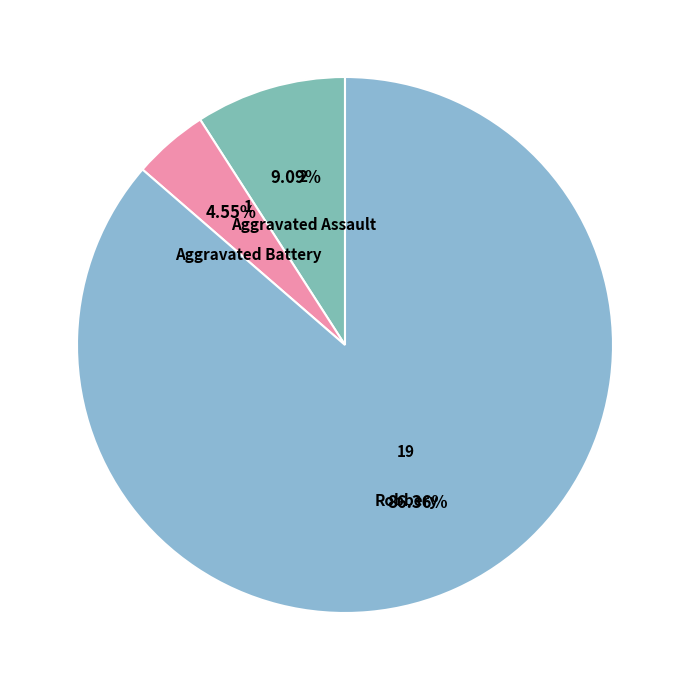

What is the largest slice in the pie chart?

Robbery